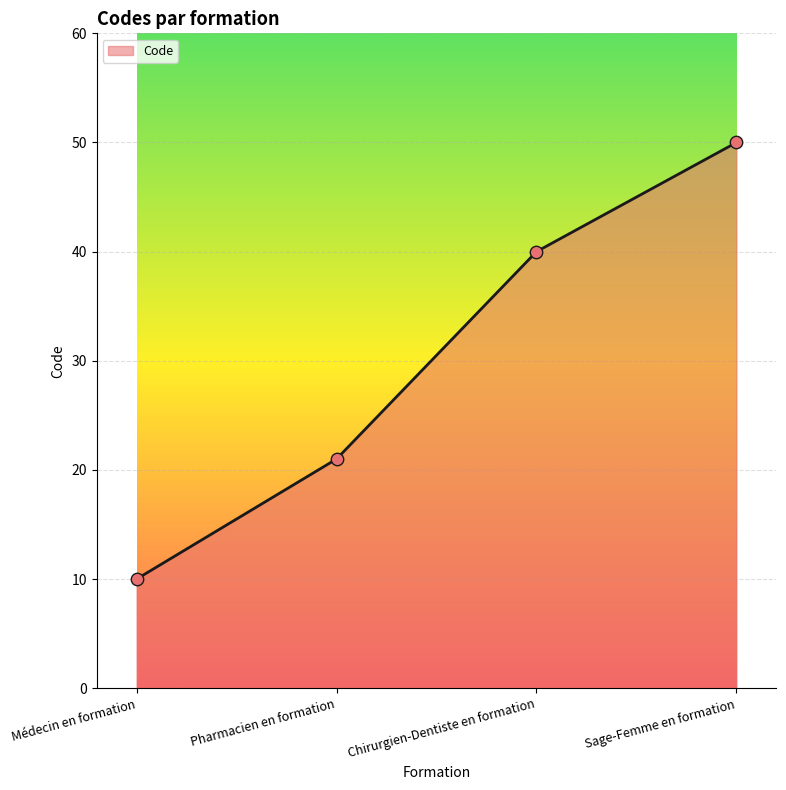

What is the change in value from Pharmacien en formation to Chirurgien-Dentiste en formation?

+19